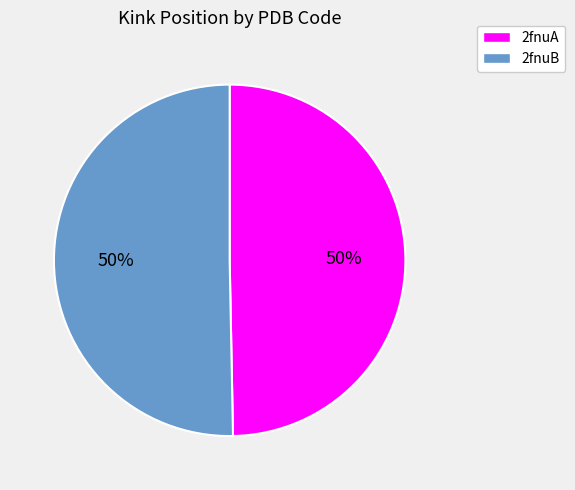

How many slices are in this pie chart?

2